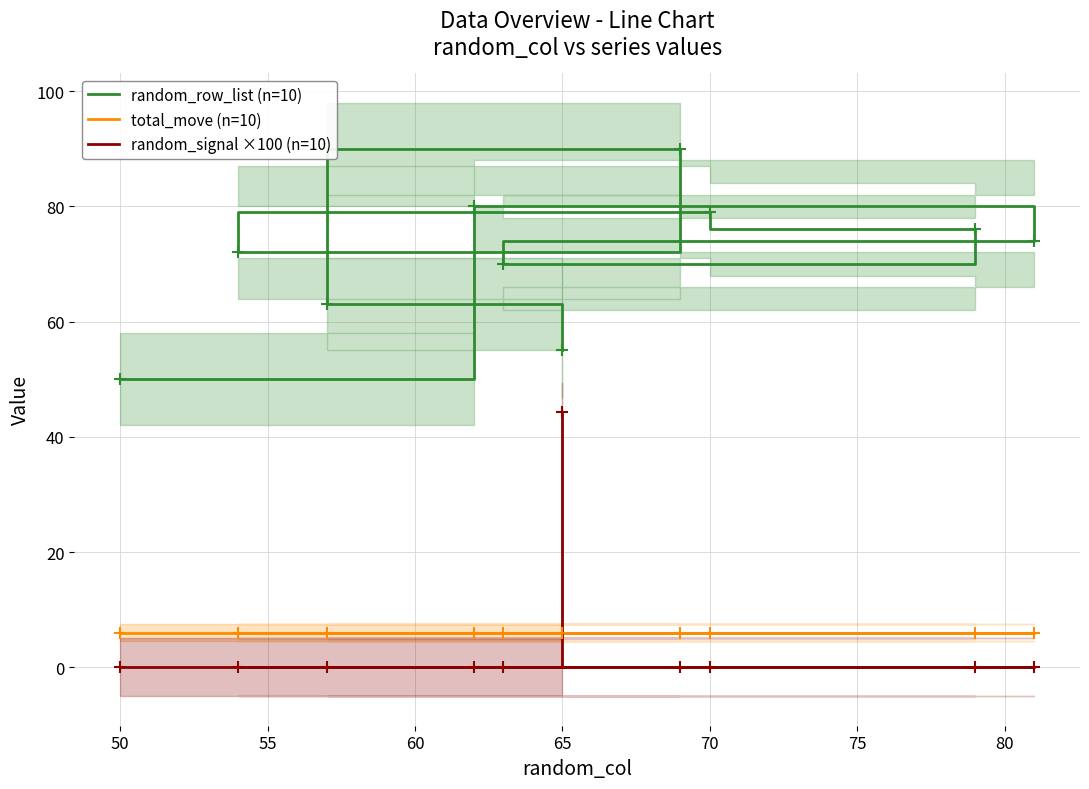

The total_move (n=10) series shows 2.8 at 85. True or false?

False